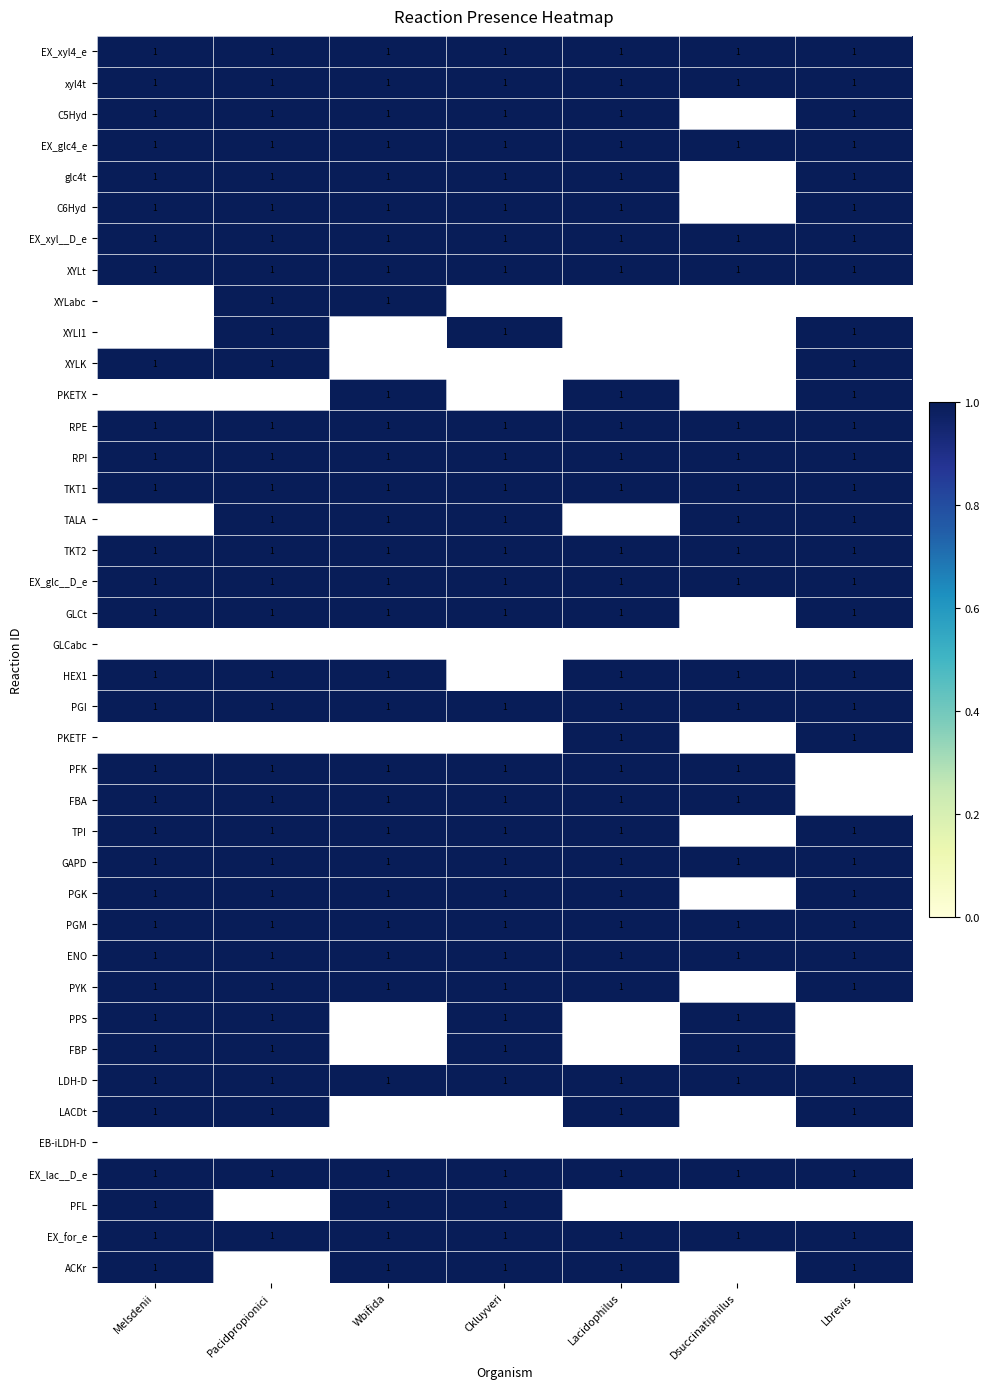

What is the difference between the highest and lowest values at Wbifida?

1